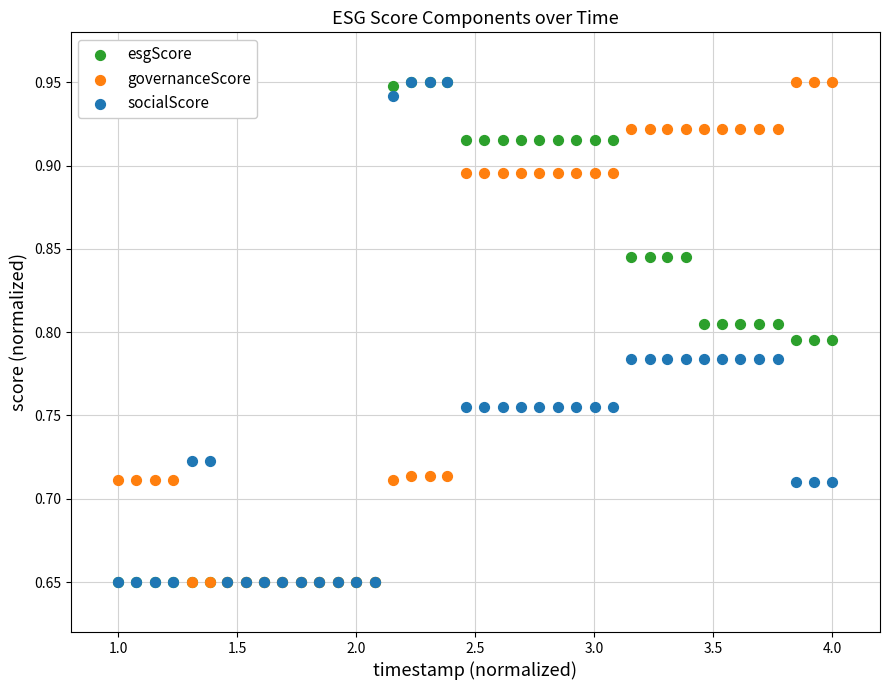

What are all the series names shown in the legend?

esgScore, governanceScore, socialScore